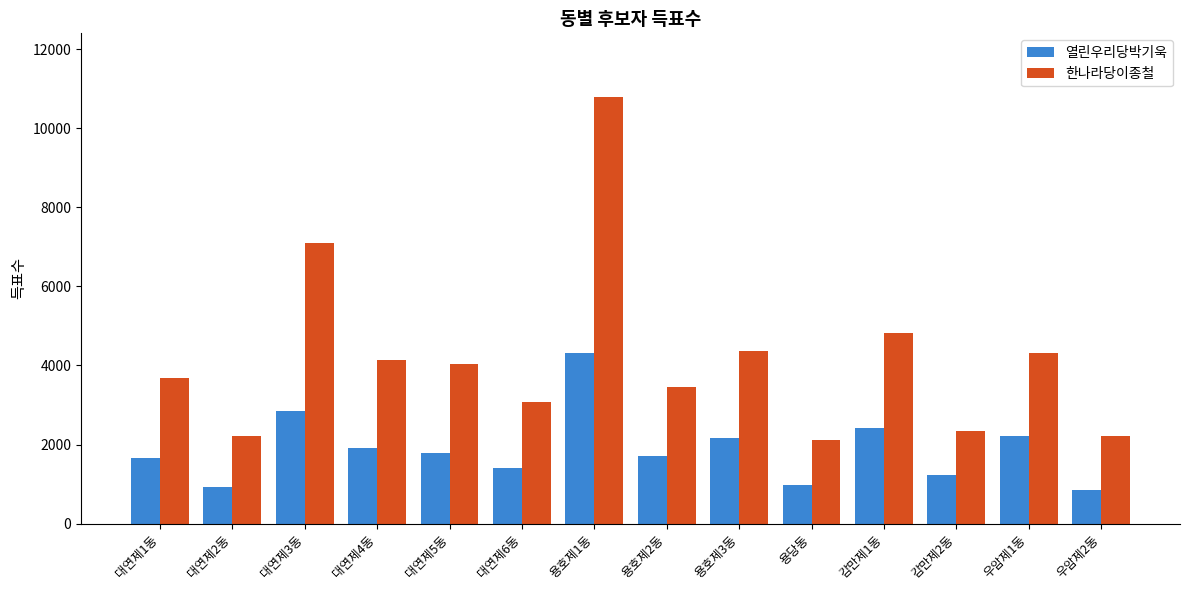

How many groups of bars are there?

14